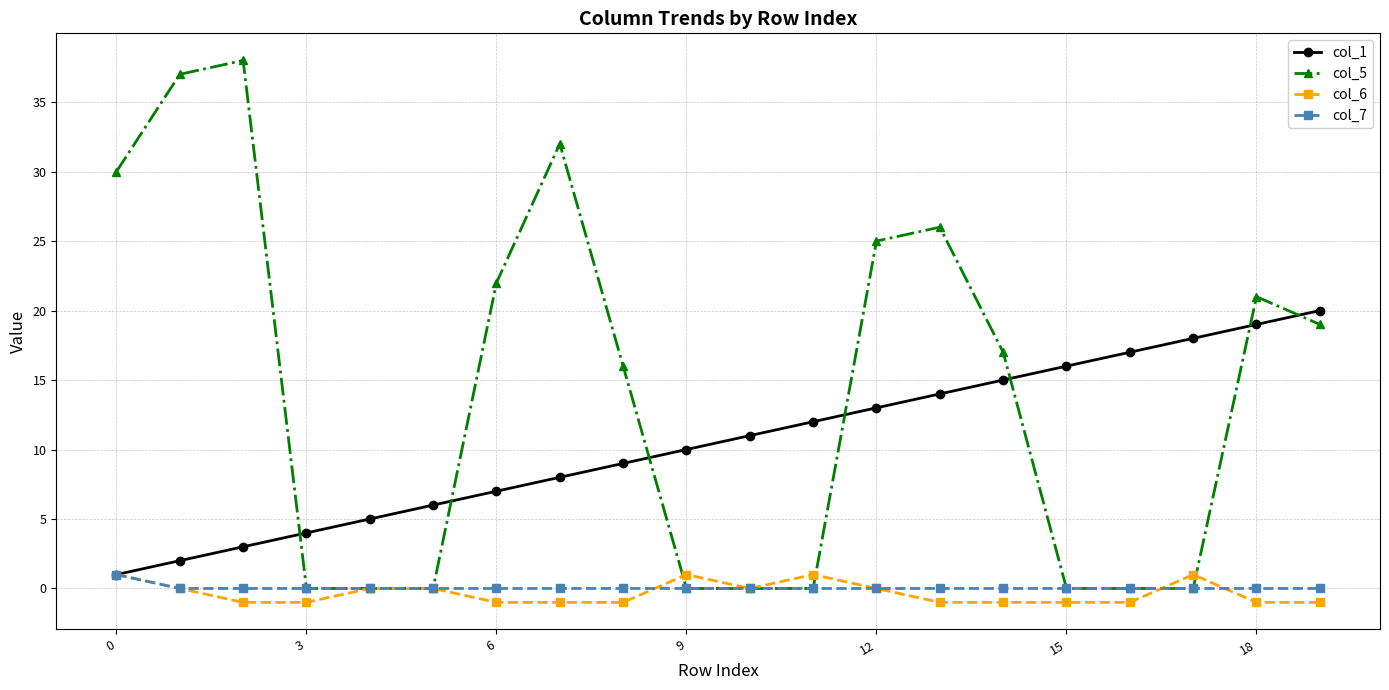

True or false: col_1 and col_5 intersect in this chart.

True